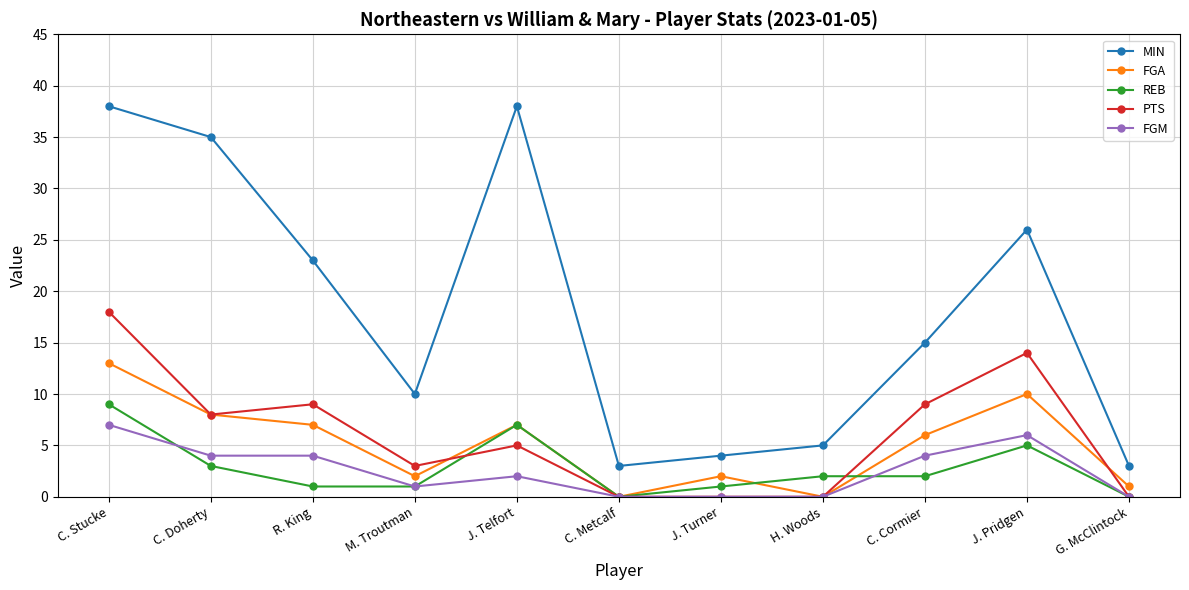

At which label is MIN closest to 20?

R. King